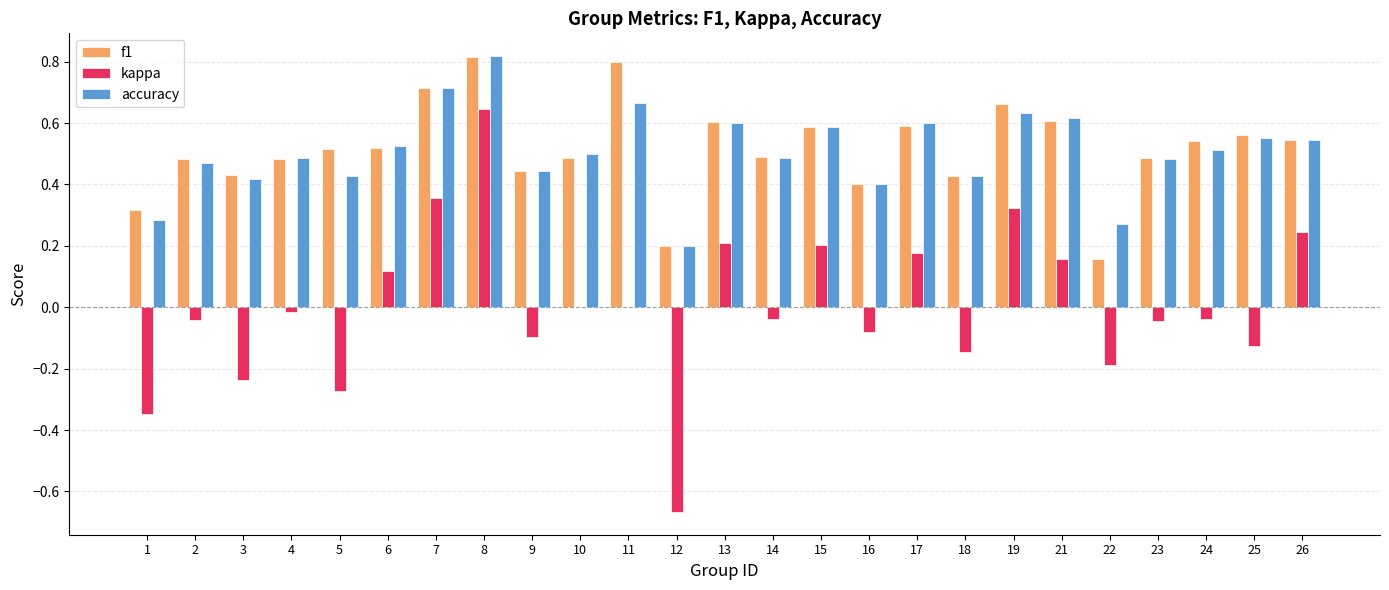

How many groups of bars are there?

25